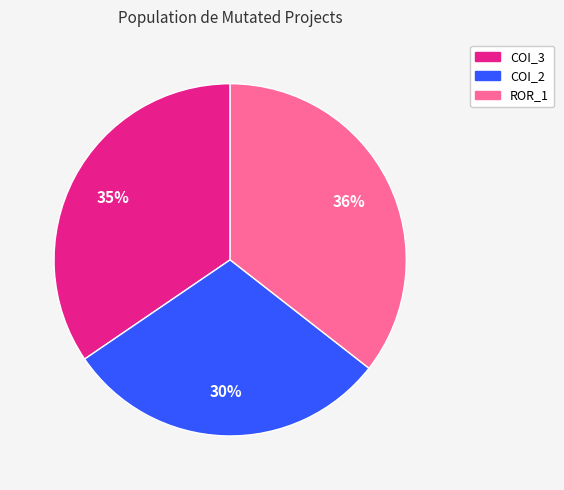

To the nearest percent, what is the difference between the largest and smallest slice percentages?

6%